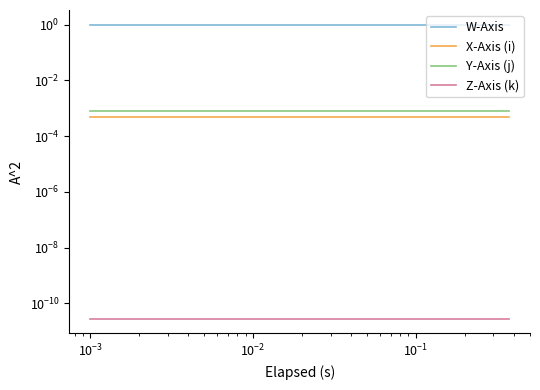

True or false: Z-Axis (k) and X-Axis (i) intersect in this chart.

False